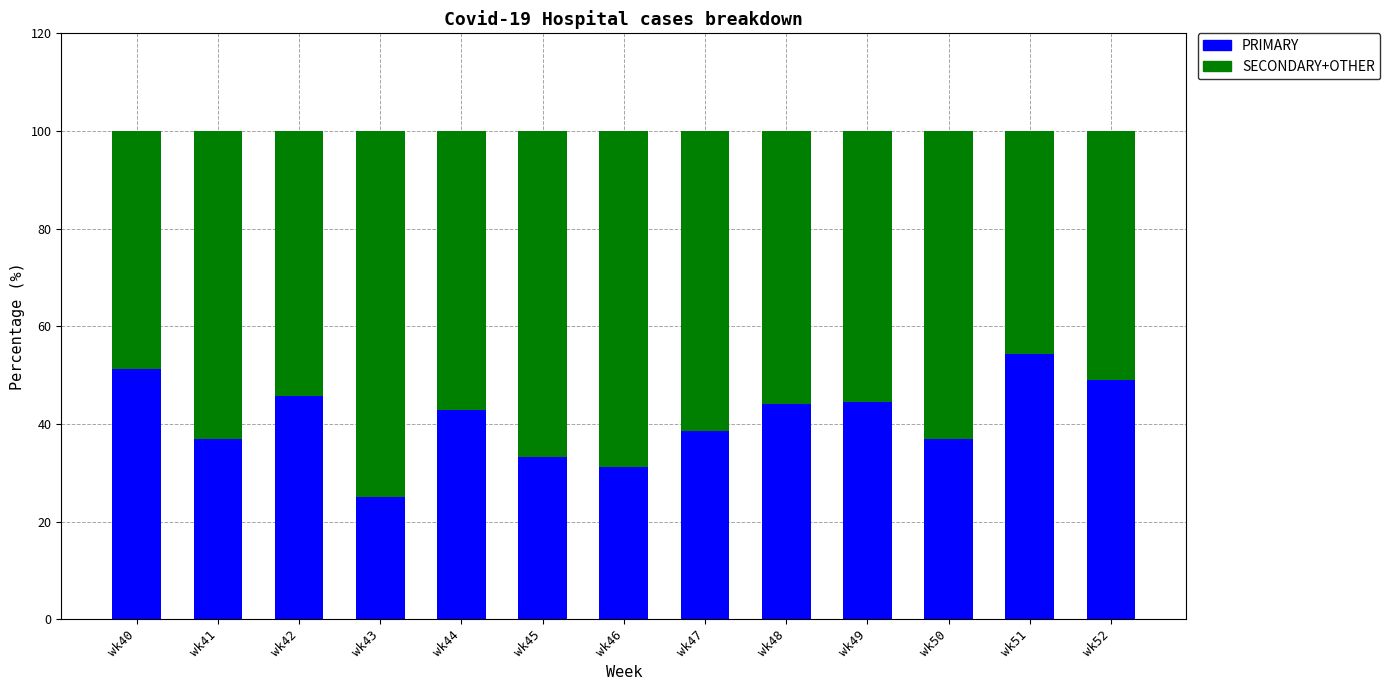

What is the highest value of the PRIMARY series?

54.3